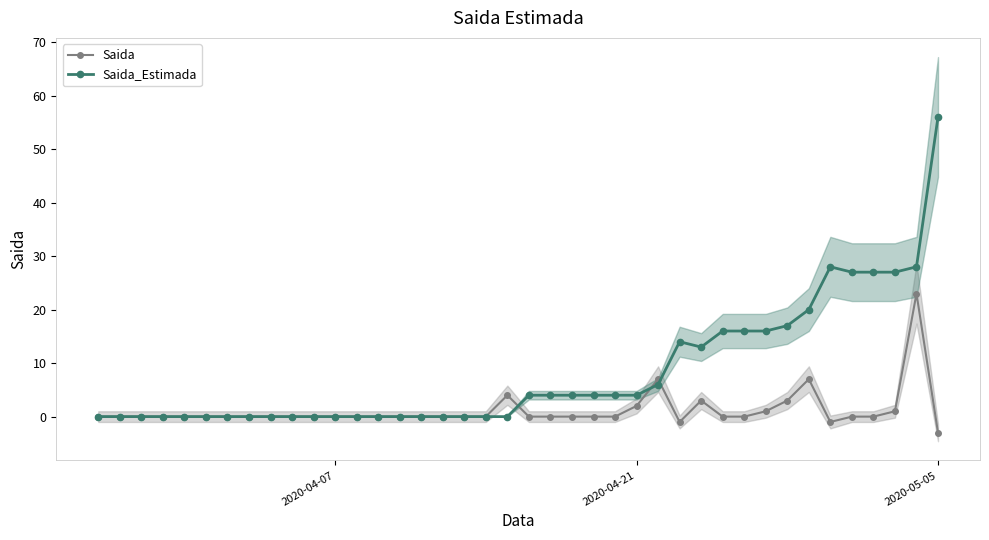

The value of Saida_Estimada at 2020-05-05 is 75. True or false?

False